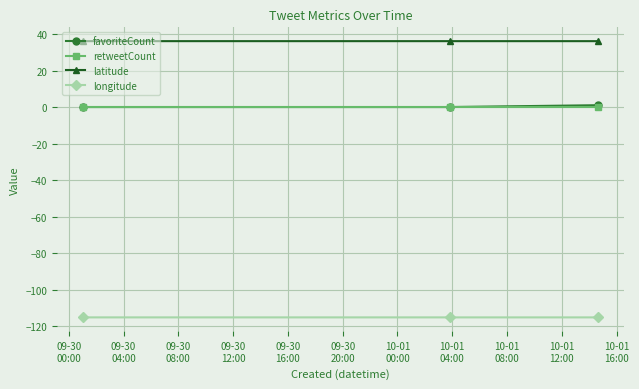

Which series has the largest total across all categories?

latitude